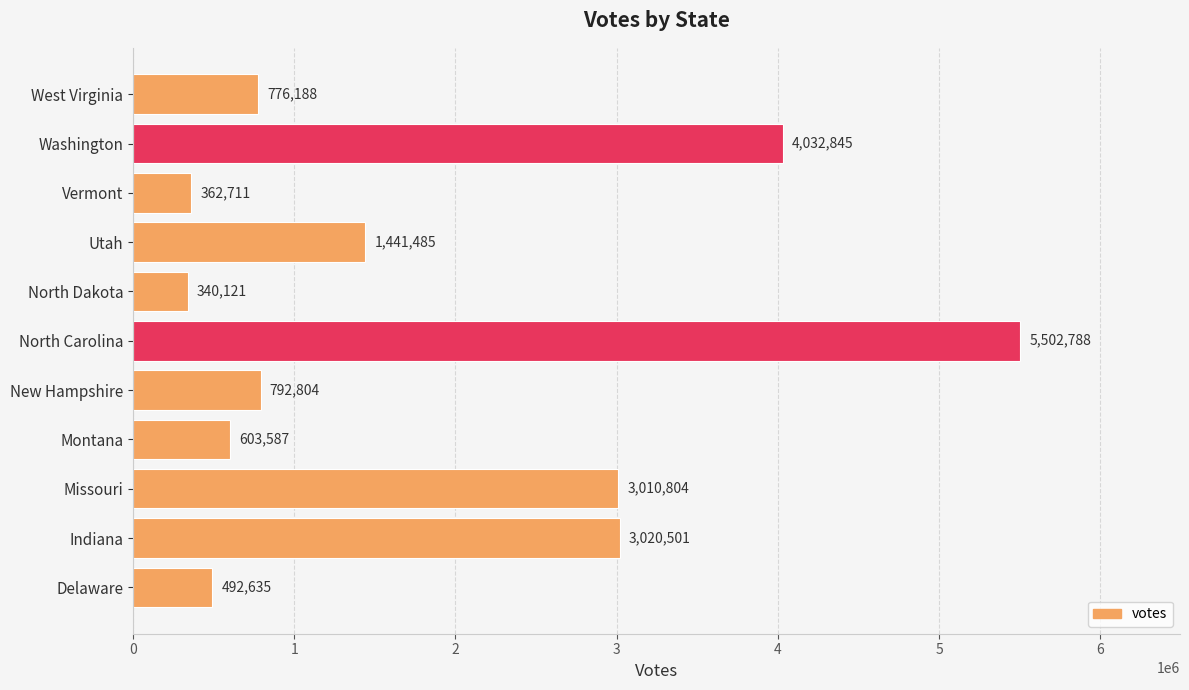

Which has a higher value, North Dakota or Washington?

Washington